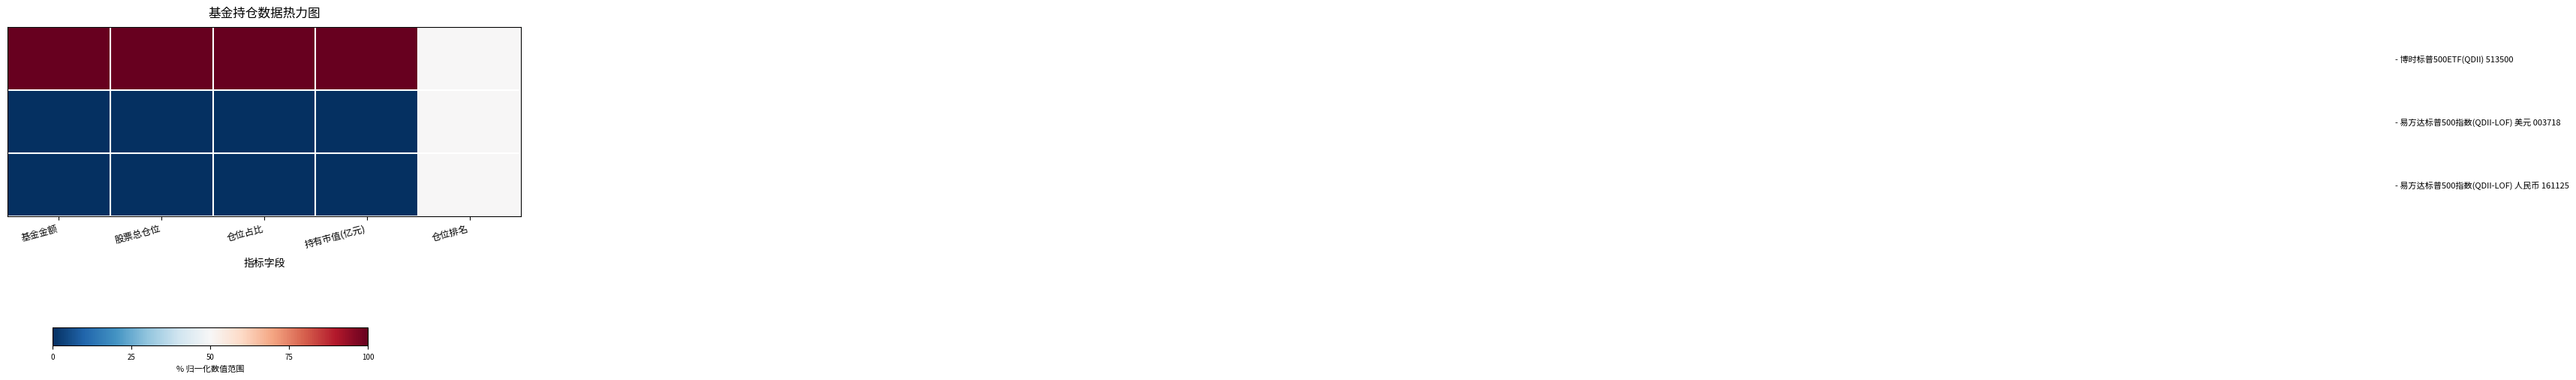

What is the spread (max minus min) of values at 持有市值(亿元)?

1.0